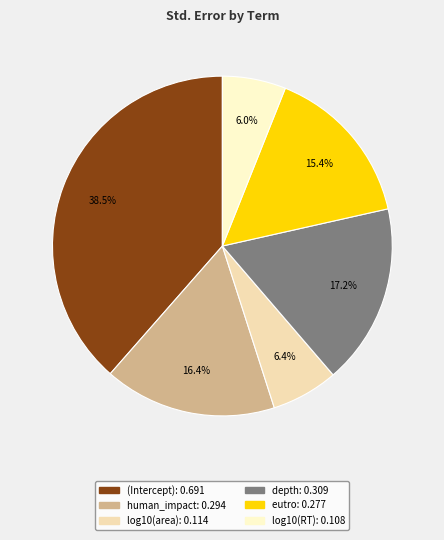

What percentage is the eutro slice, to the nearest percent?

15%